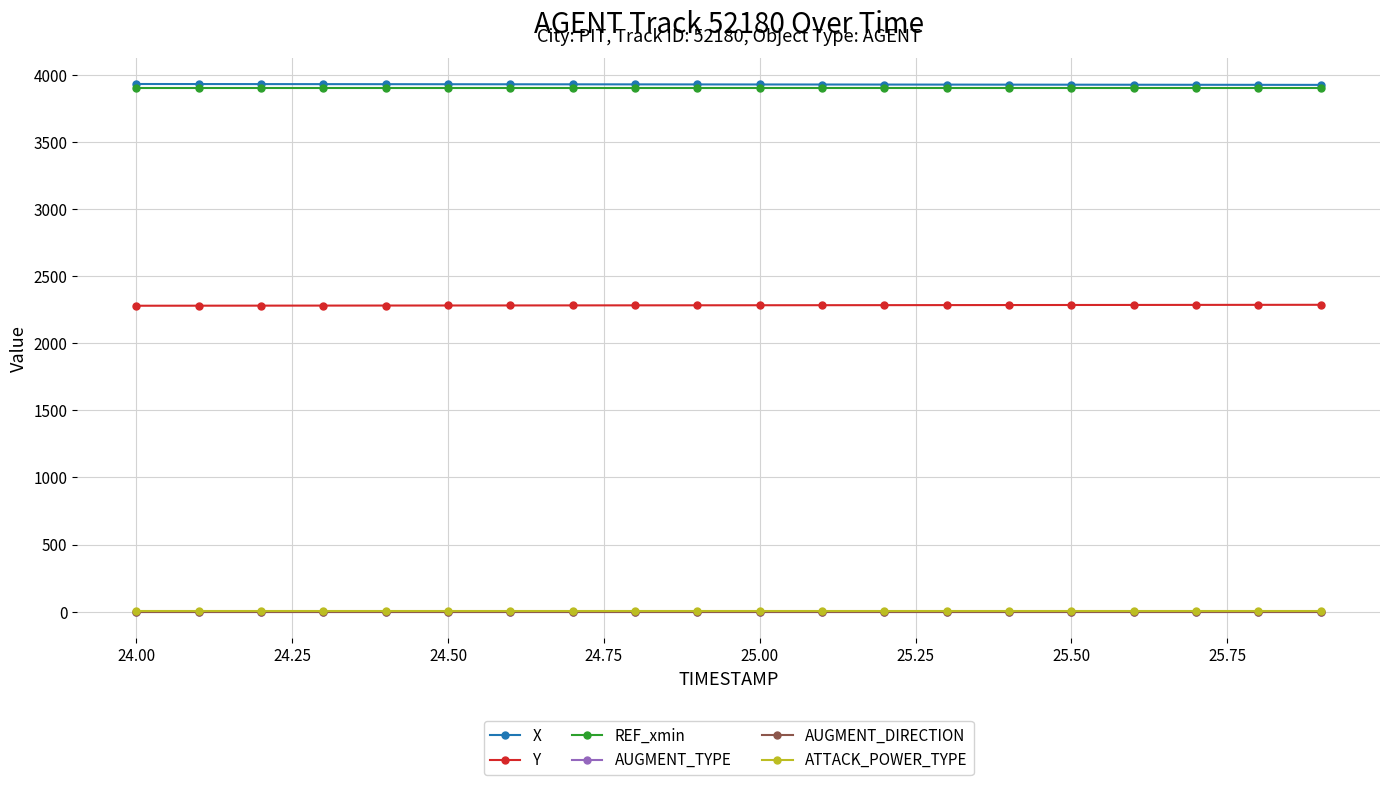

True or false: Y and AUGMENT_DIRECTION intersect in this chart.

False